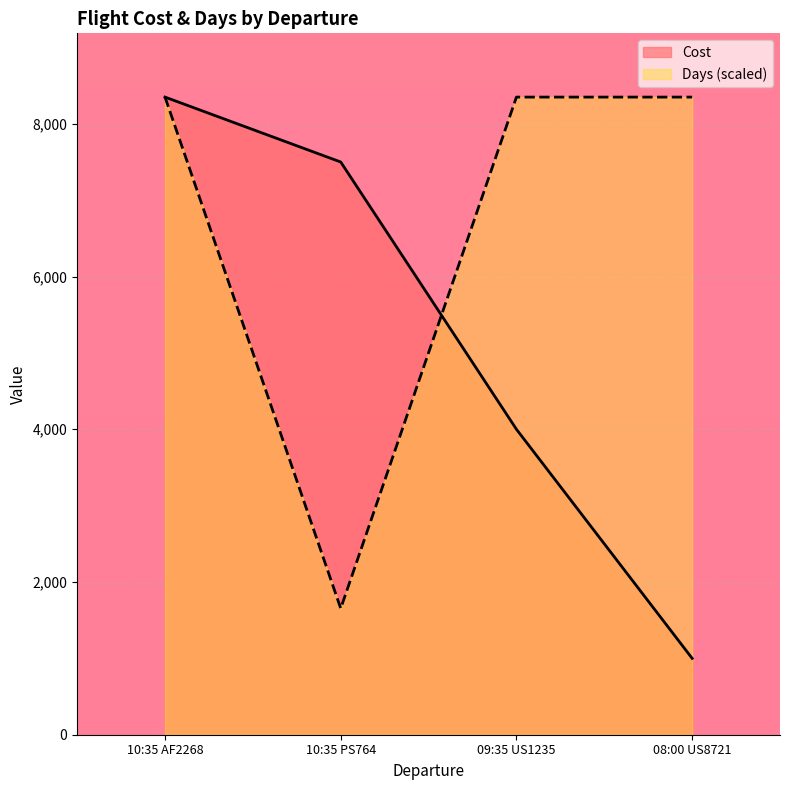

Rank the categories by Days value from highest to lowest.

09:35 US1235, 08:00 US8721, 10:35 AF2268, 10:35 PS764